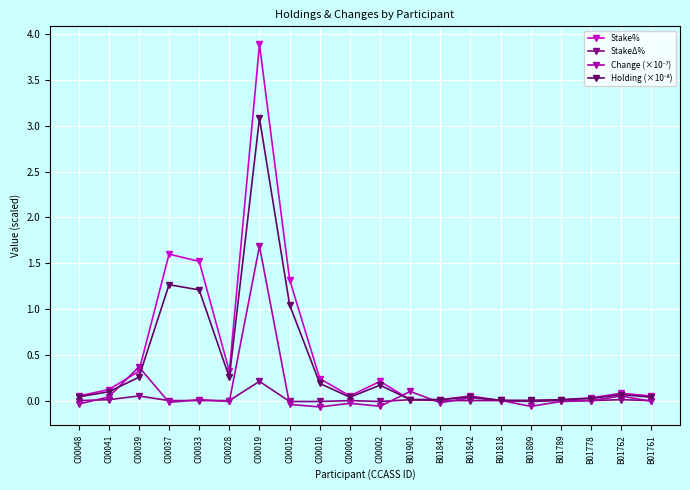

Which category has the highest value in the StakeΔ% series?

C00019